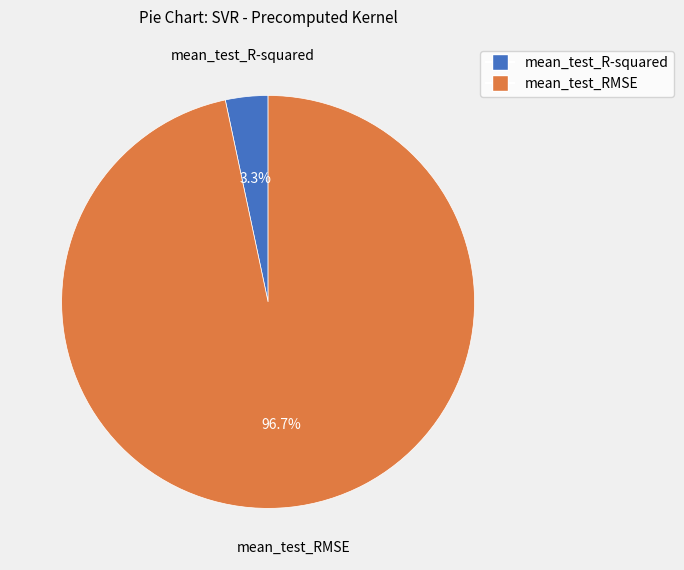

Rank the categories by value from lowest to highest.

mean_test_R-squared, mean_test_RMSE